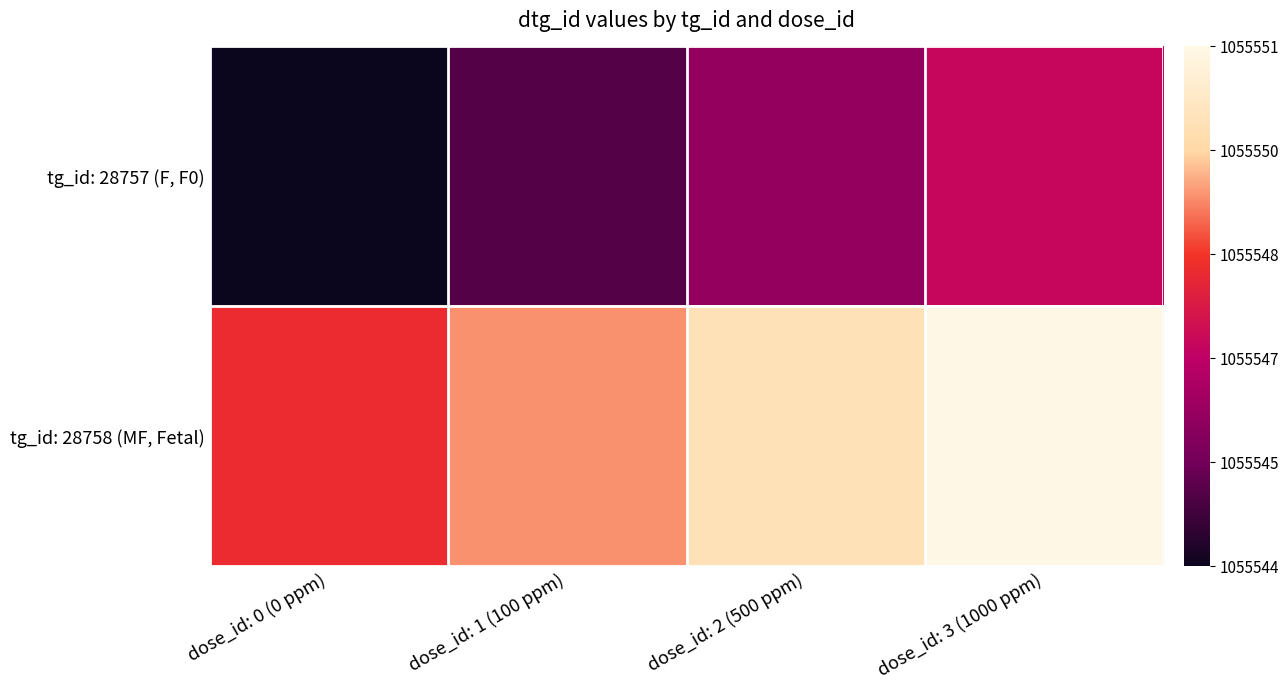

Between dose_id: 3 (1000 ppm) and dose_id: 2 (500 ppm), which is larger?

dose_id: 3 (1000 ppm)